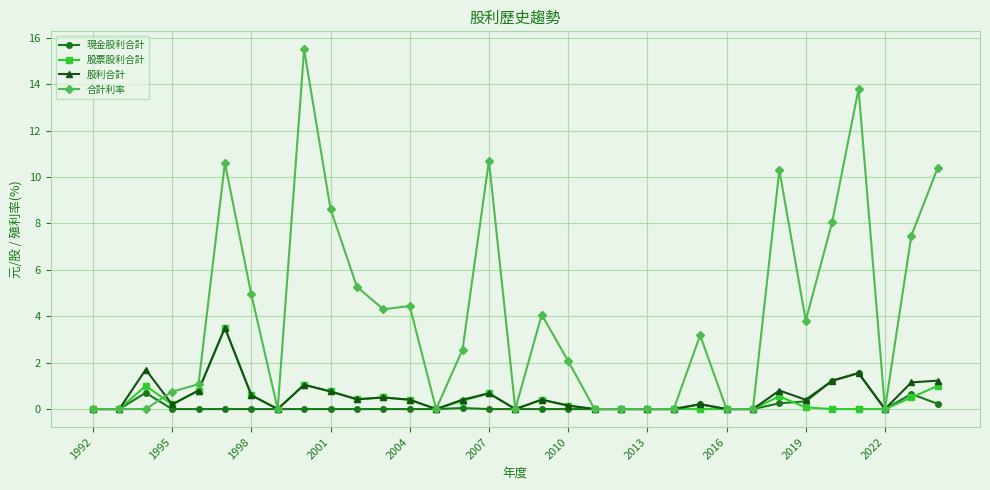

At how many categories does at least one series exceed 1?

20